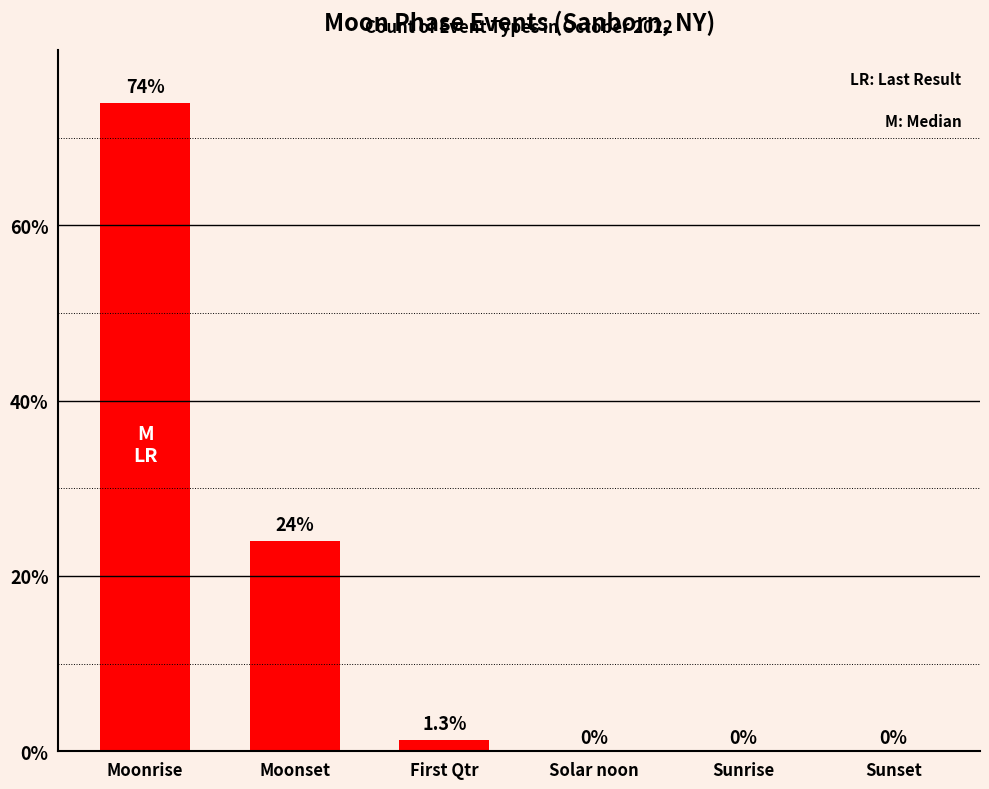

Reading left to right, extract all data points from this chart.

Moonrise=74.0	Moonset=24.0	First Qtr=1.3	Solar noon=0.0	Sunrise=0.0	Sunset=0.0